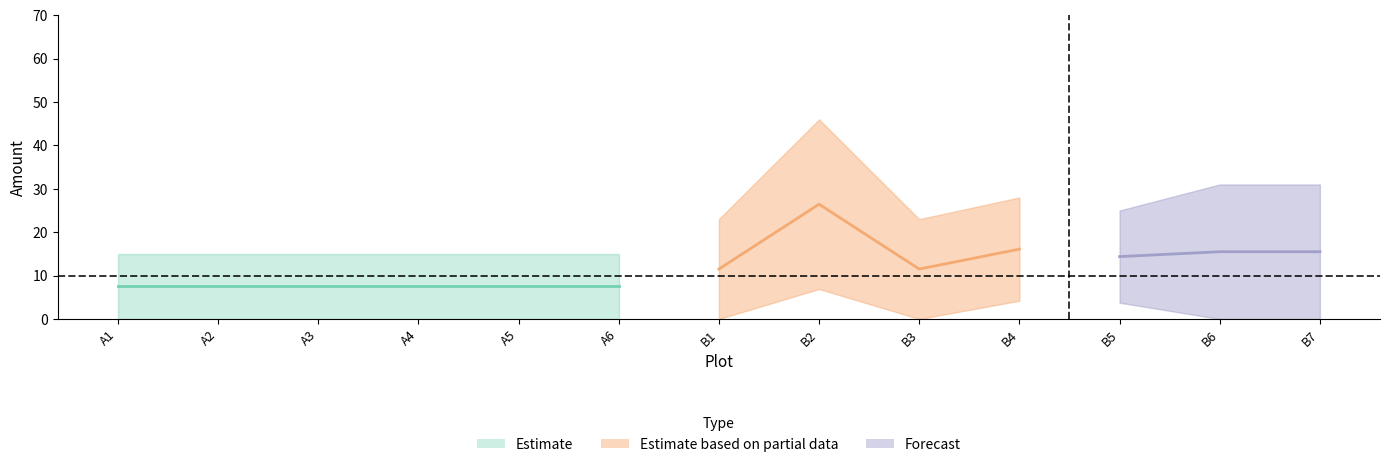

Which category has the lowest value across all series?

A1